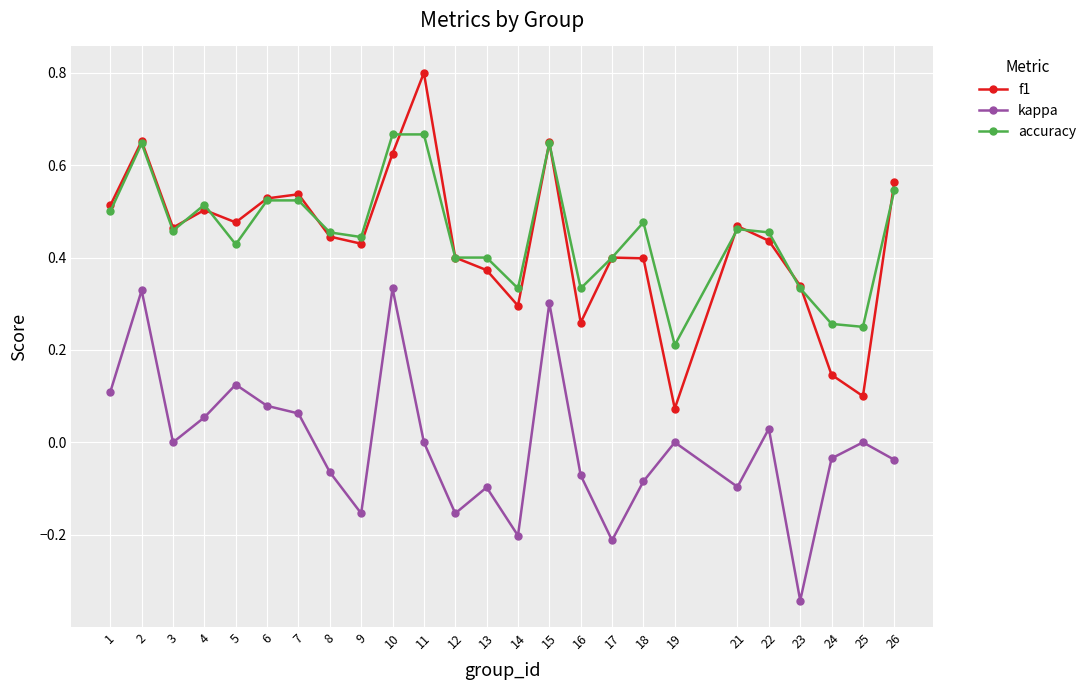

True or false: kappa and accuracy intersect in this chart.

False